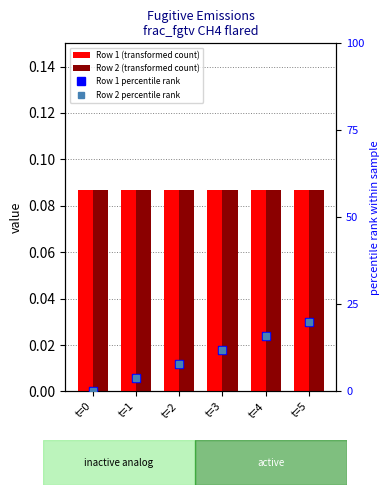

What value does the Row 2 percentile rank series have at t=3?

12.0